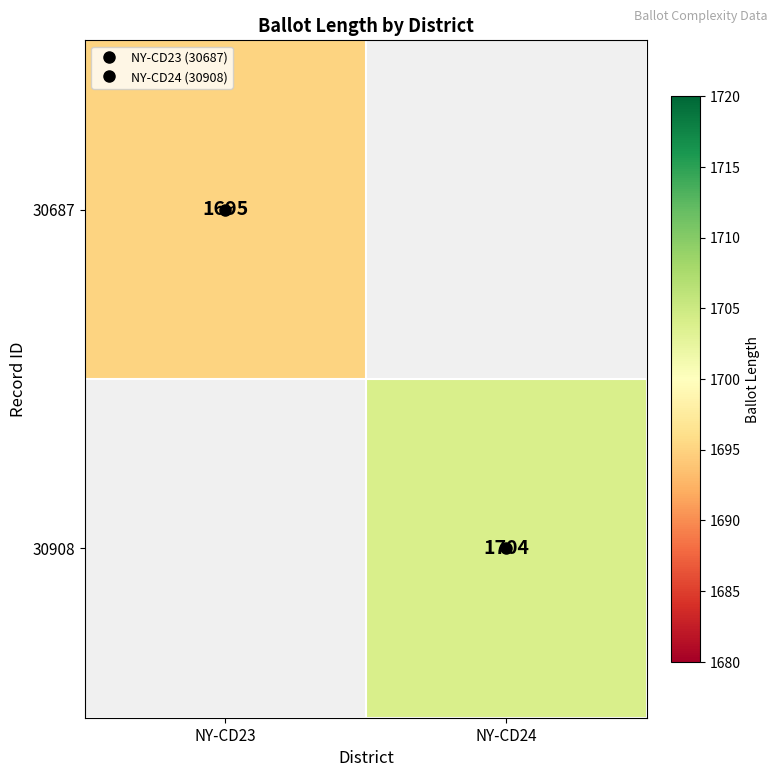

Which category has the highest value across all series?

NY-CD24